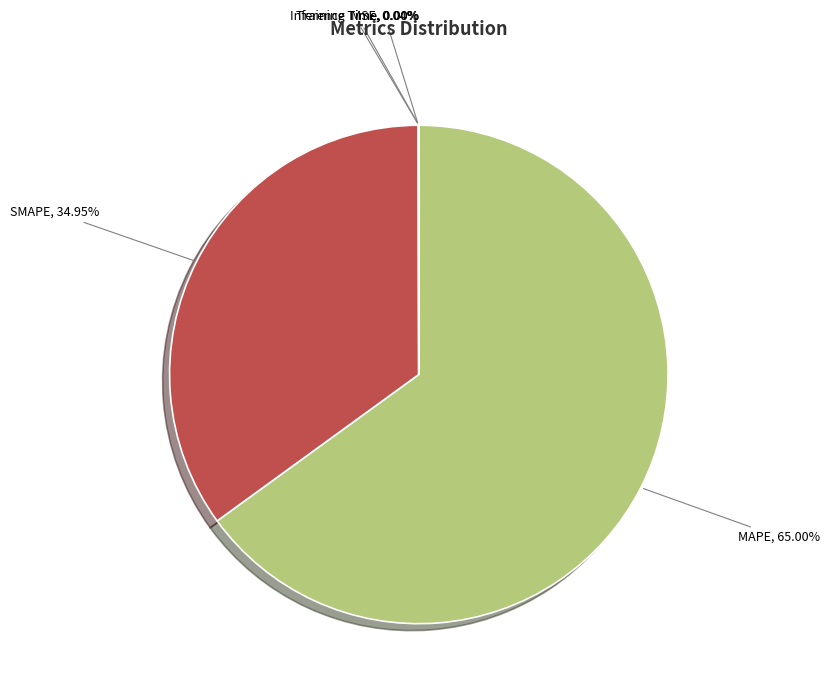

What is the majority slice?

MAPE